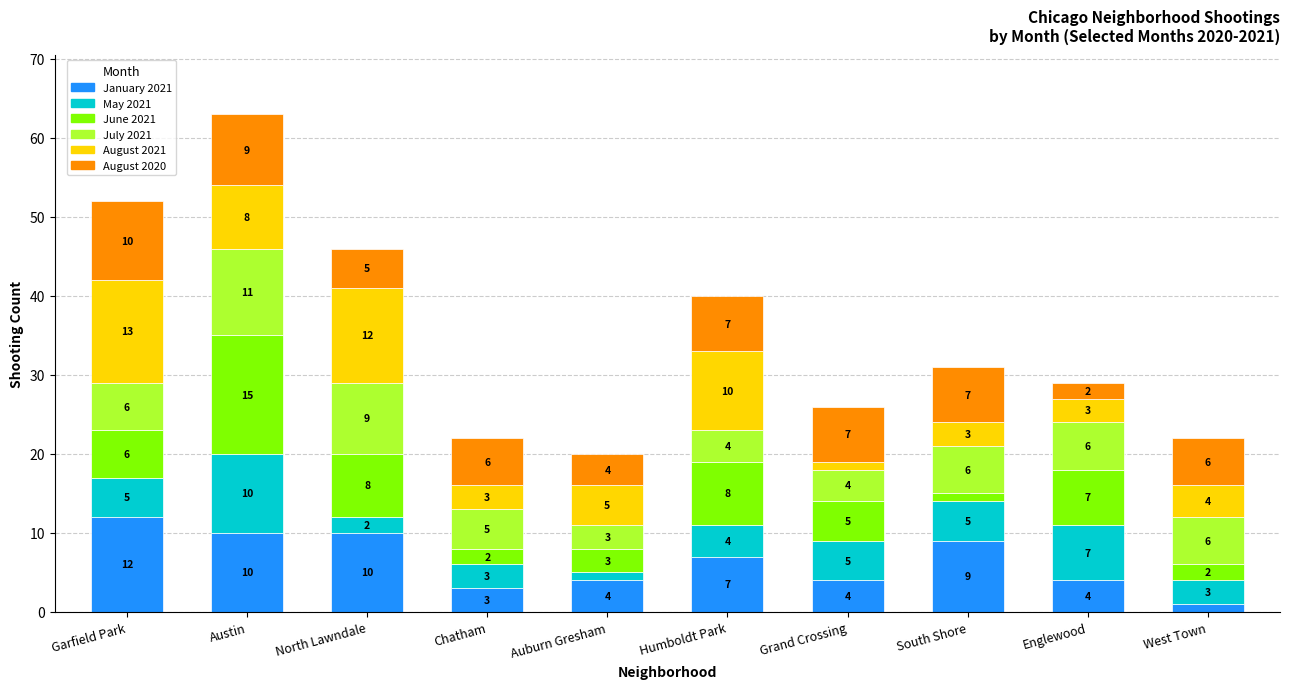

Where is January 2021 nearest to the value 6?

Humboldt Park